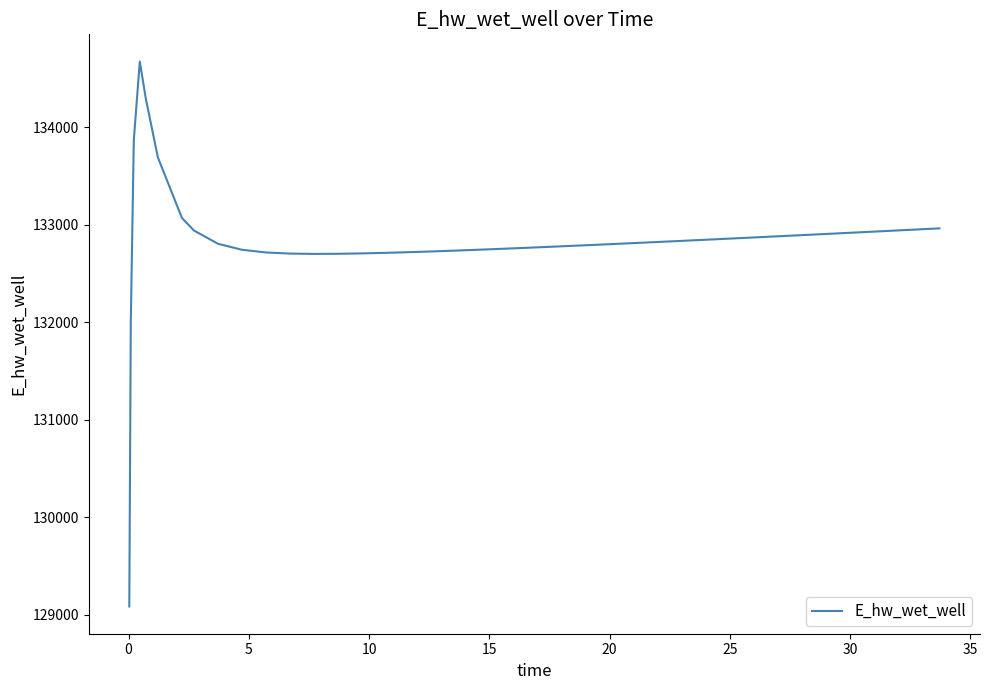

What is the difference between the maximum and minimum values?

5584.4